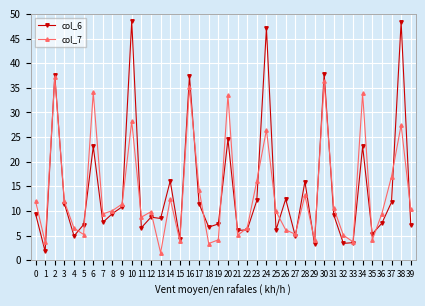

Is this an area chart (filled region under the line)?

No